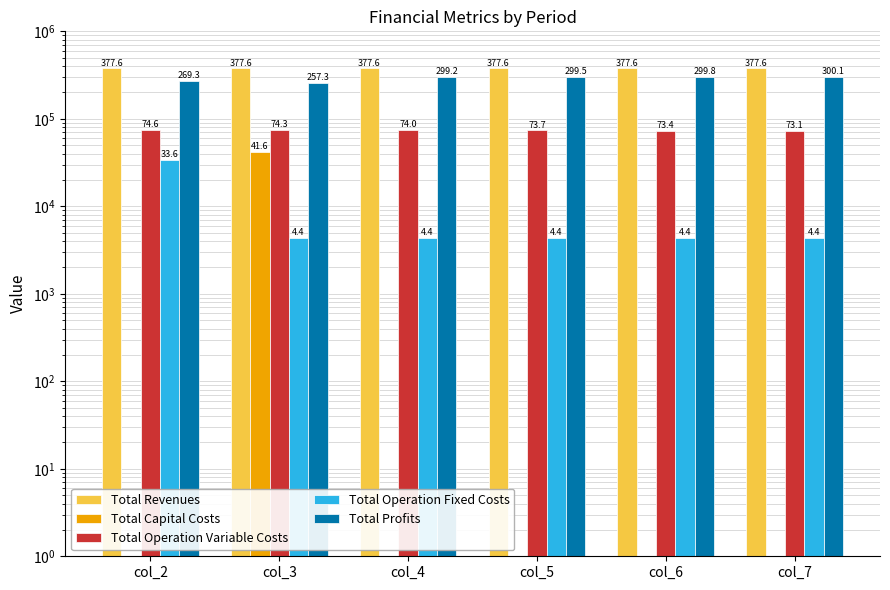

What is the maximum value shown in the chart?

377624.9